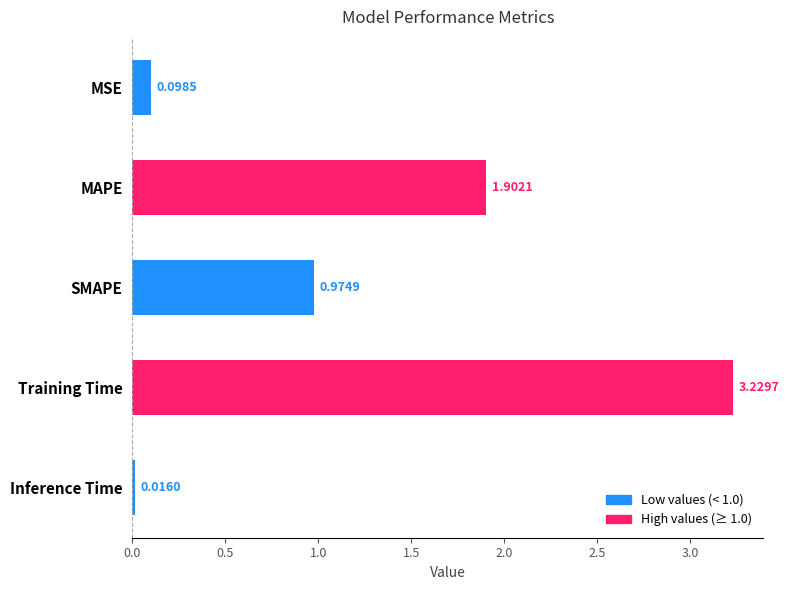

Which category has the highest value across all series?

Training Time